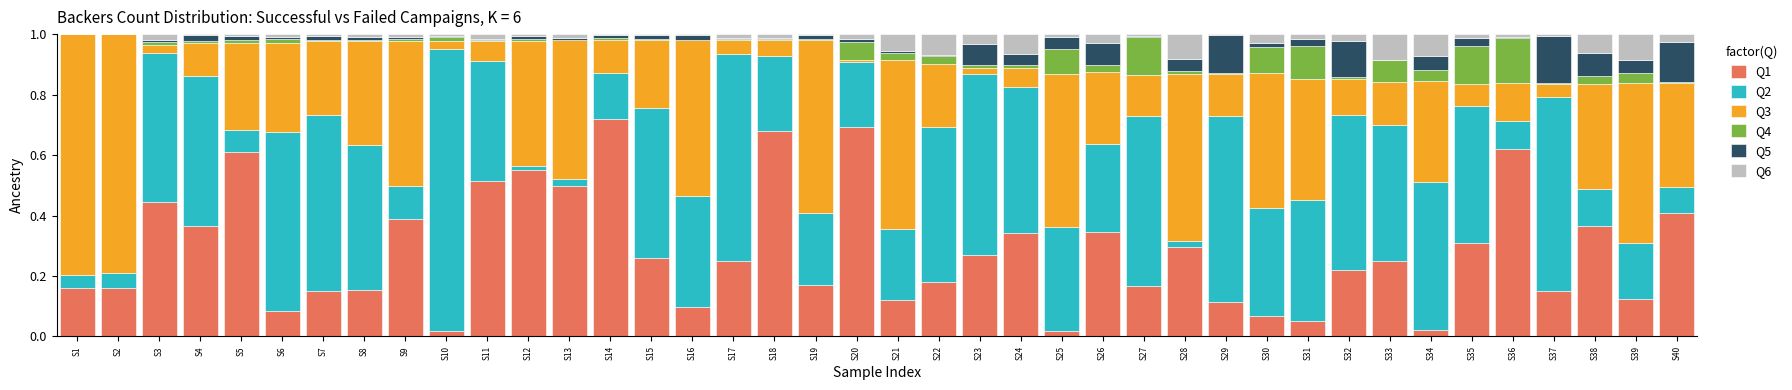

Which category has the highest value in the Q1 series?

S14